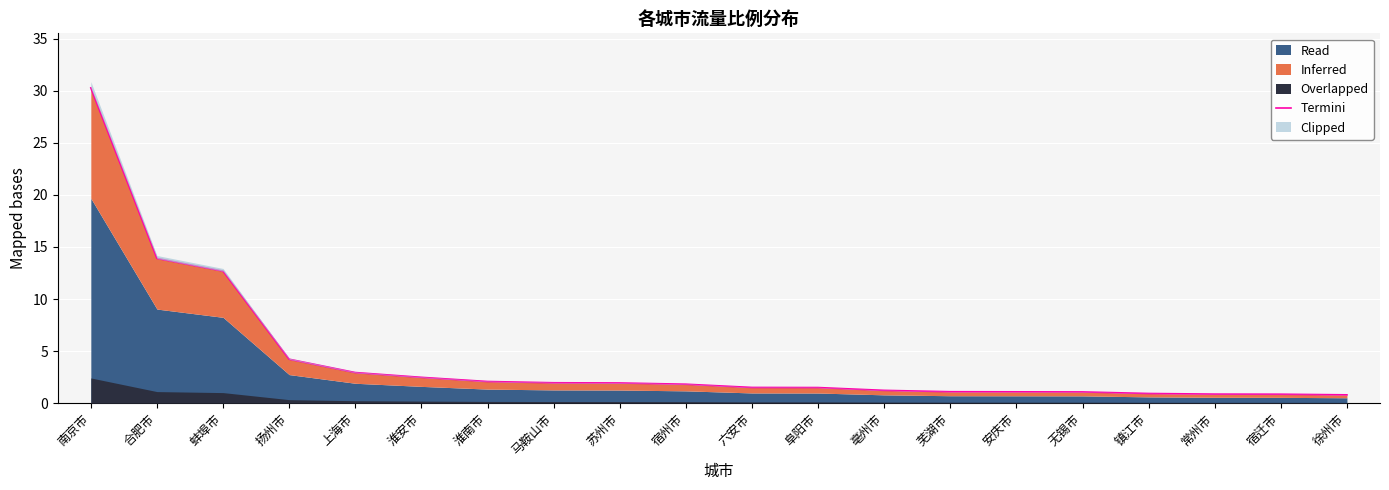

Which label corresponds to the largest value in the chart?

南京市